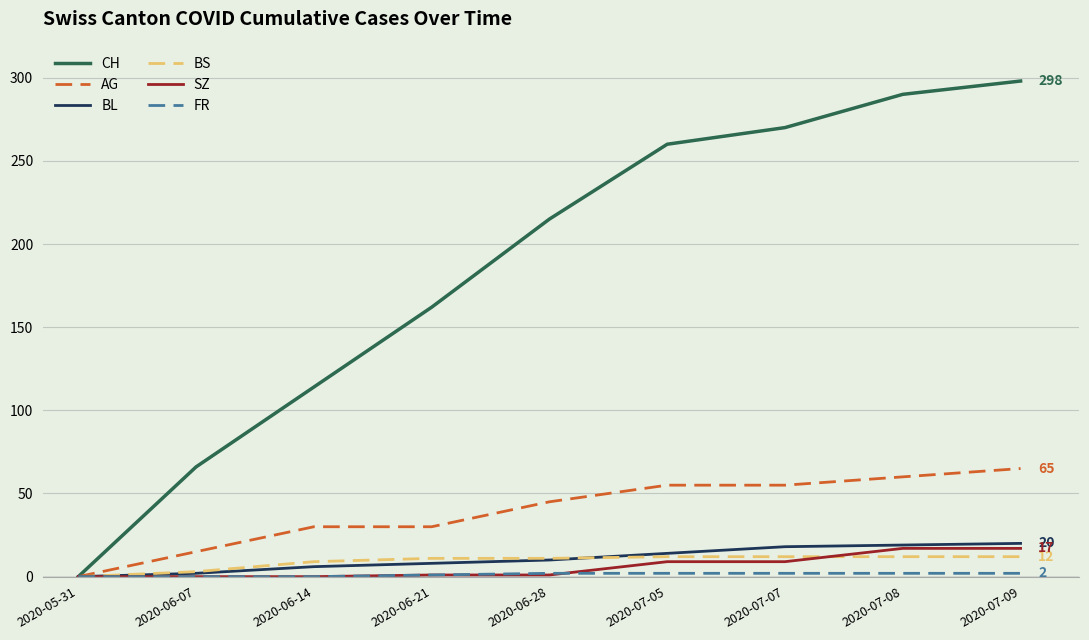

Between 2020-05-31 and 2020-07-07, which series saw the biggest shift?

CH